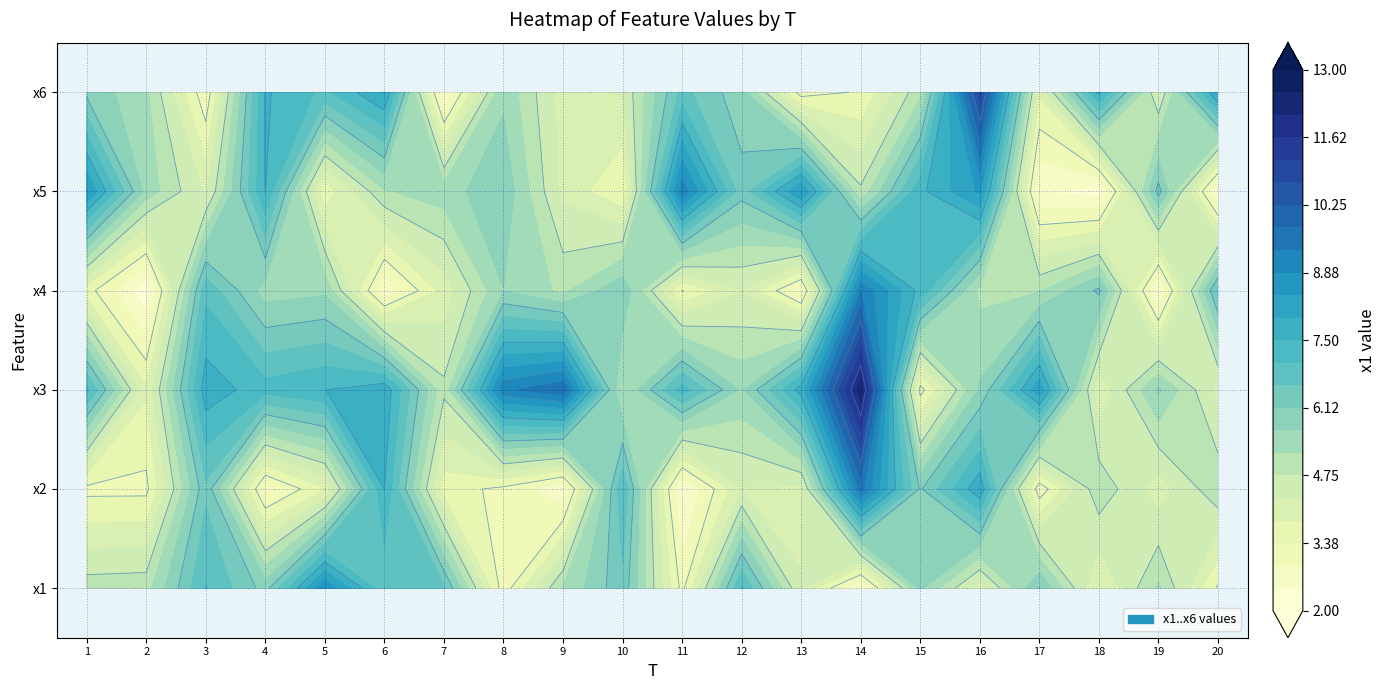

Reading right to left, list all the values displayed in this chart.

3.3	5.3	3.8	6.1	4.0	5.8	2.4	4.3	7.1	3.2	6.5	5.2	3.1	6.7	6.7	8.8	5.9	7.1	5.0	5.0